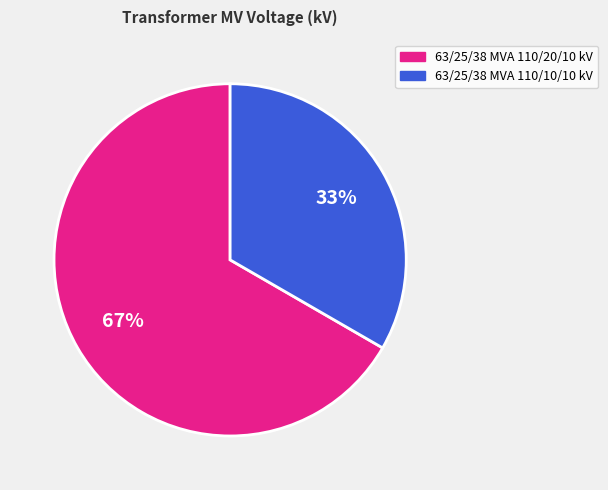

Which category has the smallest portion of the pie?

63/25/38 MVA 110/10/10 kV